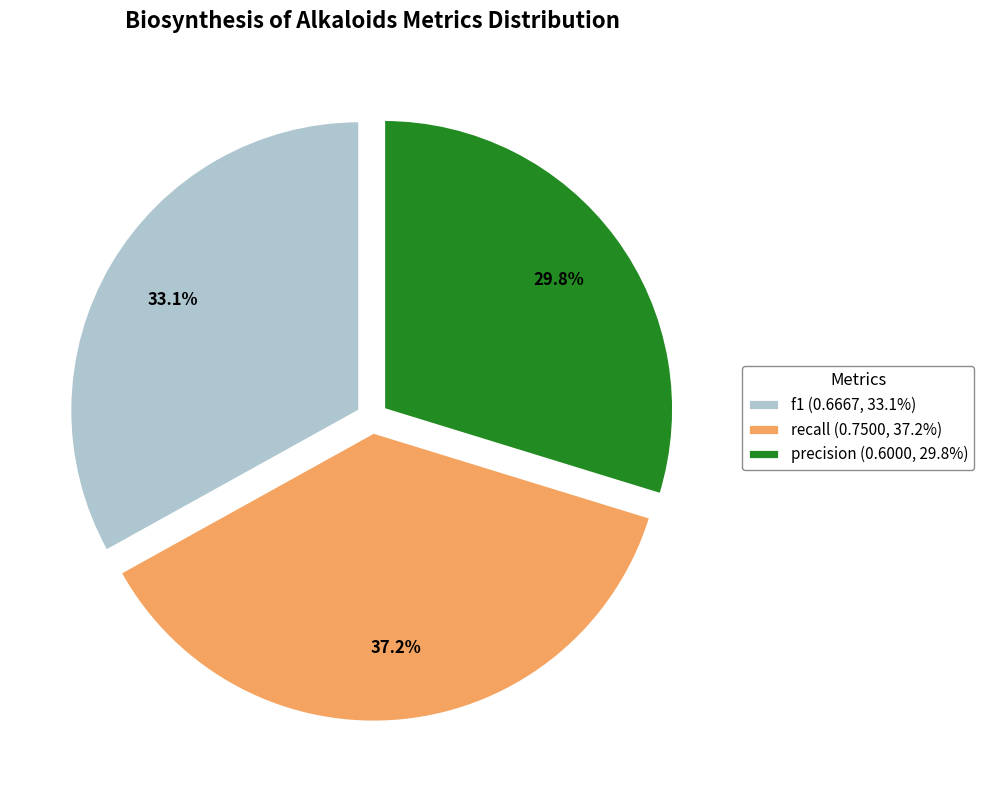

What percentage is NOT represented by recall?

62.8%